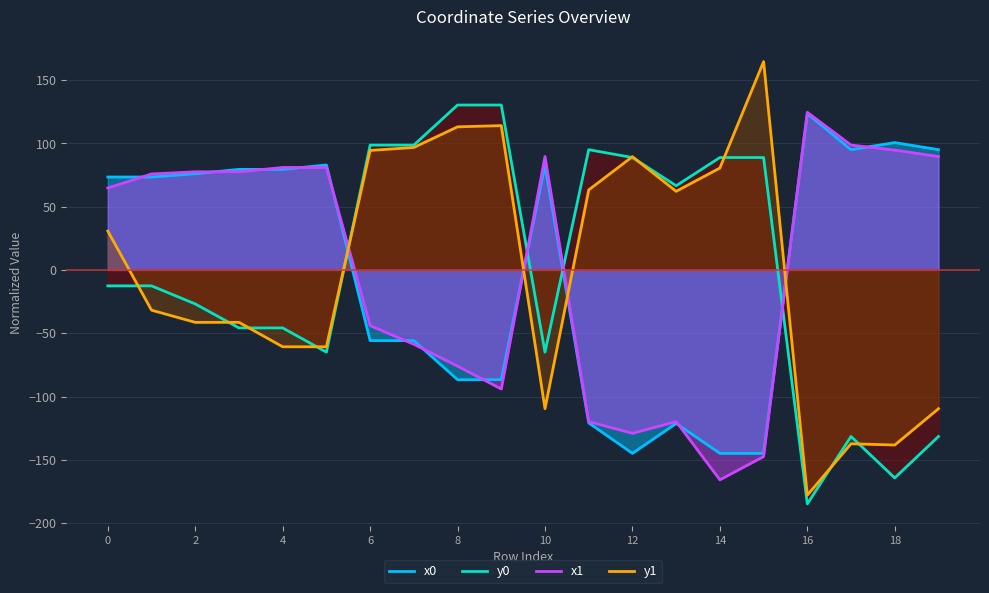

How many data points in x1 are less than 75?

10